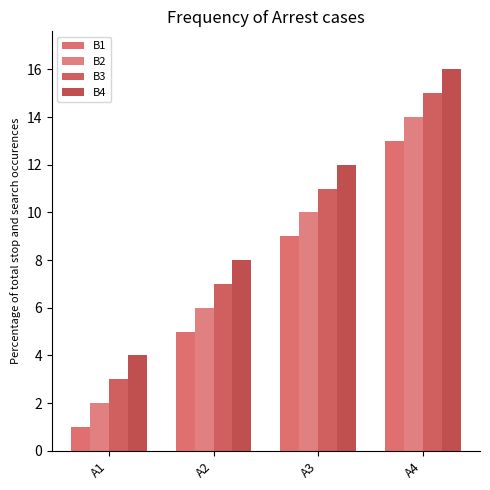

The value of B2 at A3 is 4. True or false?

False